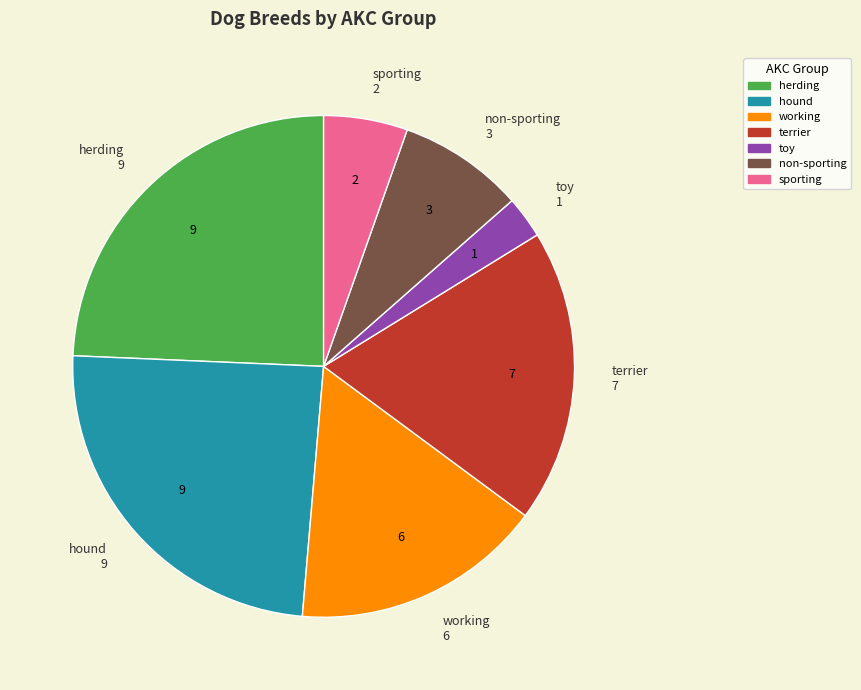

Which category has the smallest portion of the pie?

toy